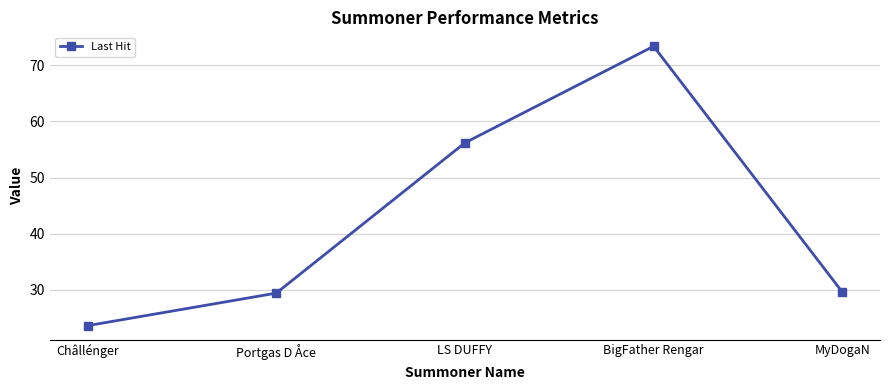

Where does the data first go above 29?

Portgas D Åce